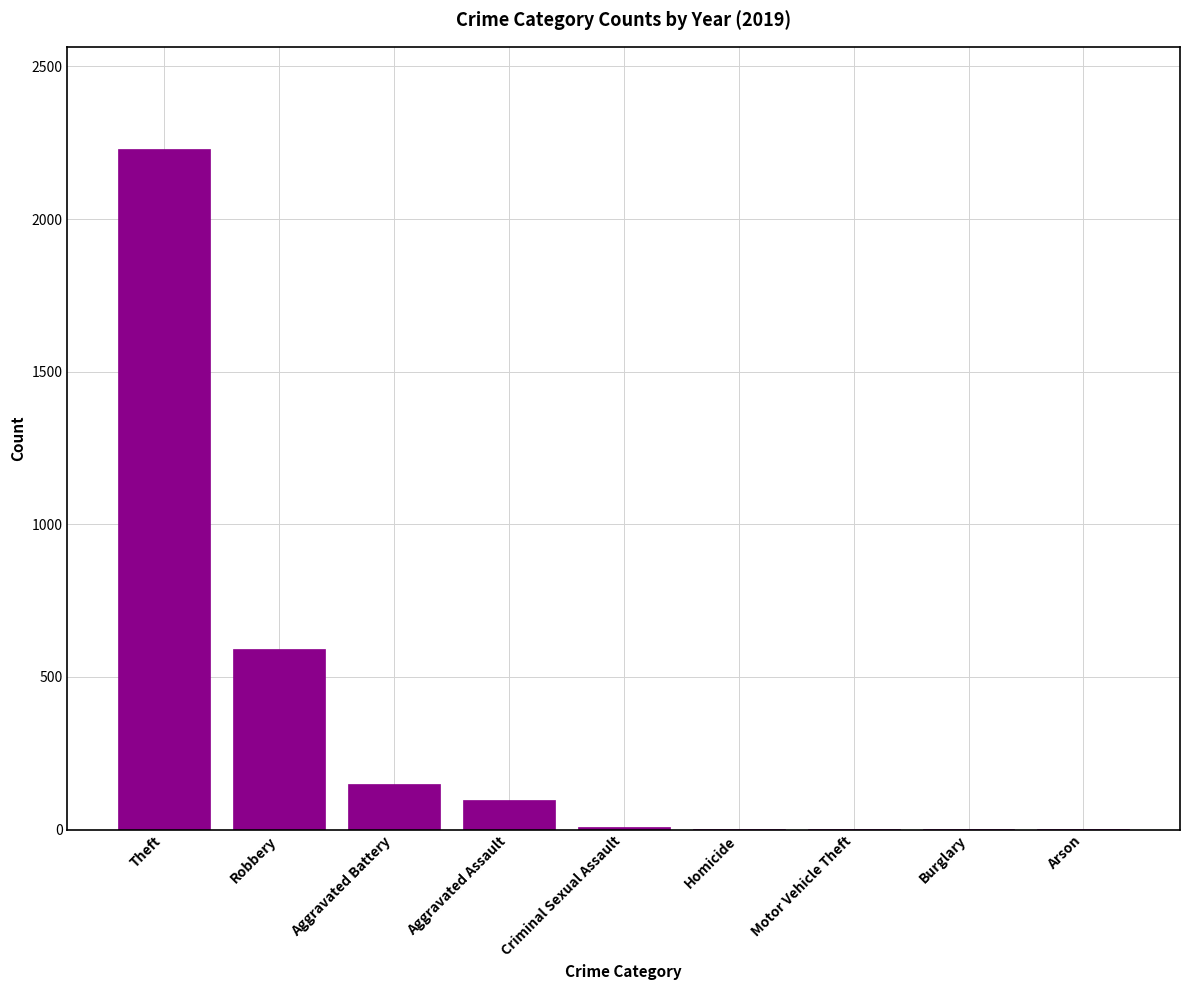

What is the change in value from Theft to Aggravated Assault?

-2132